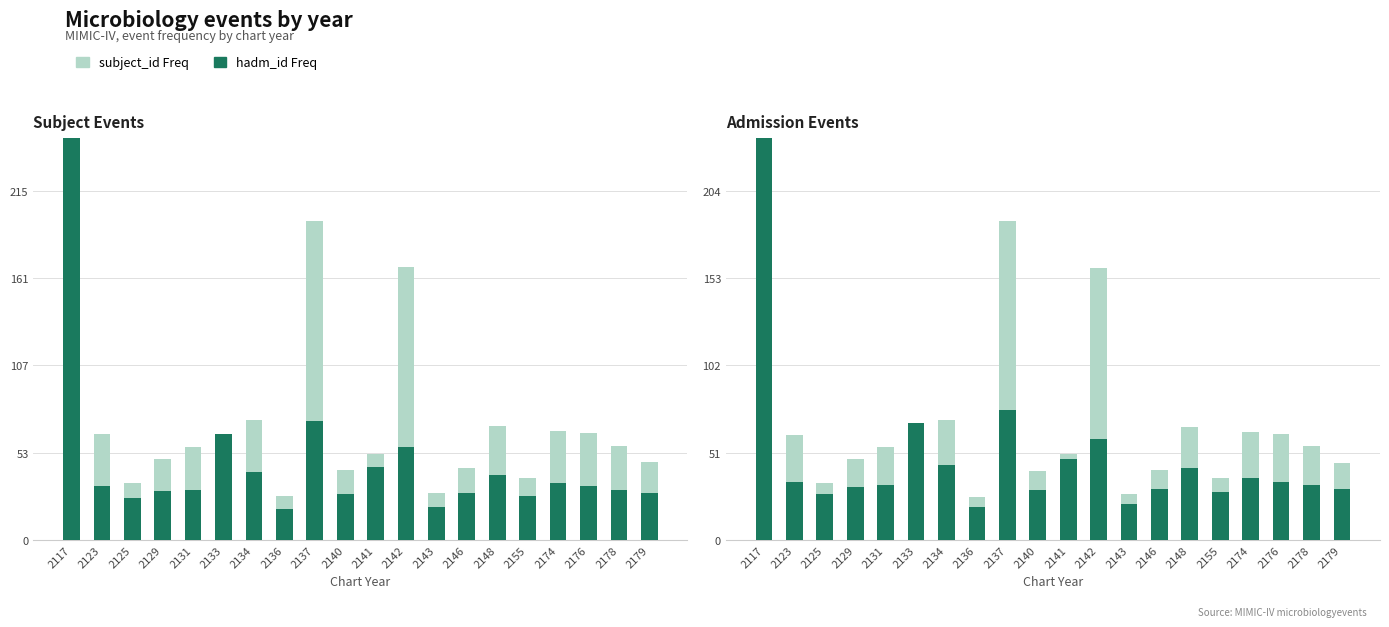

Which has a higher value, 2140 or 2155?

2140